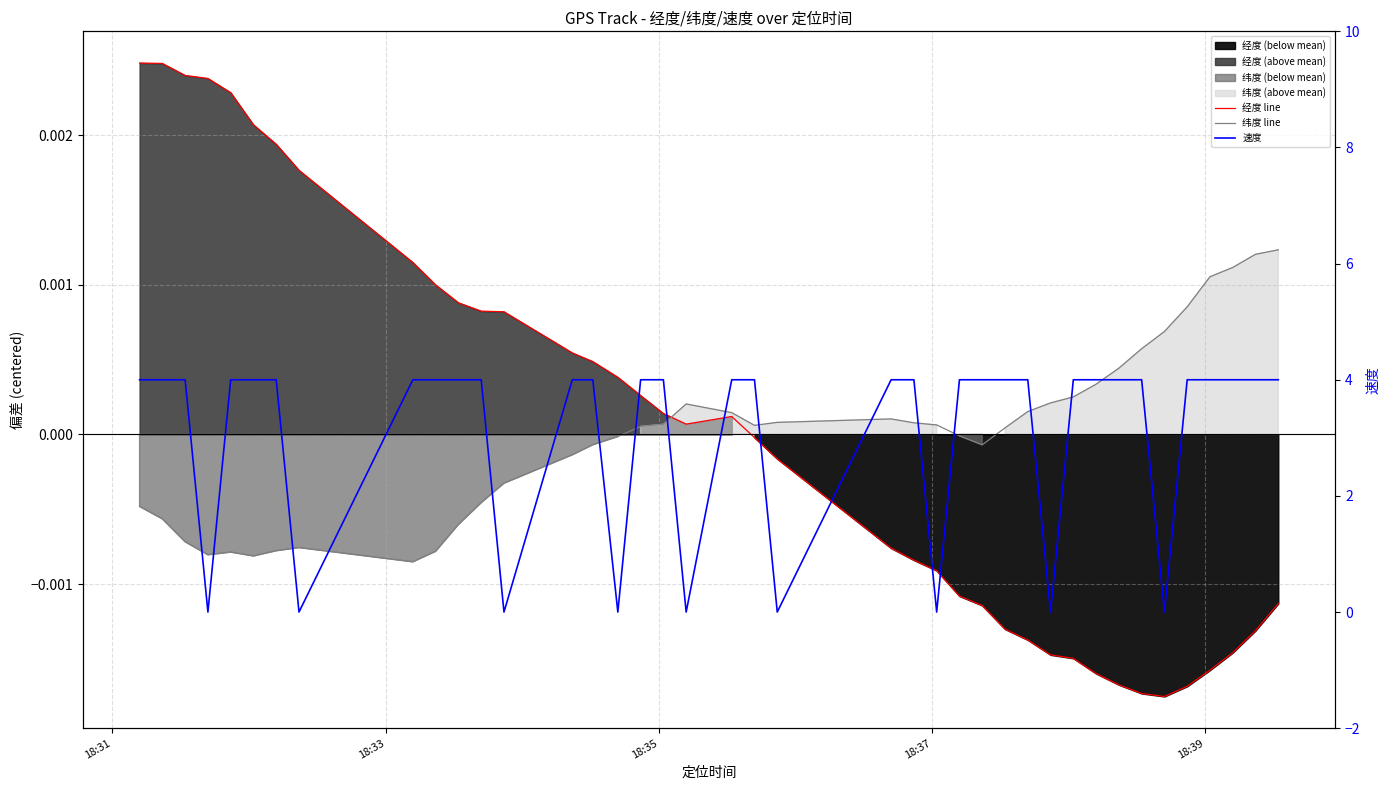

How many intersections are there between 速度 and 经度 line?

10